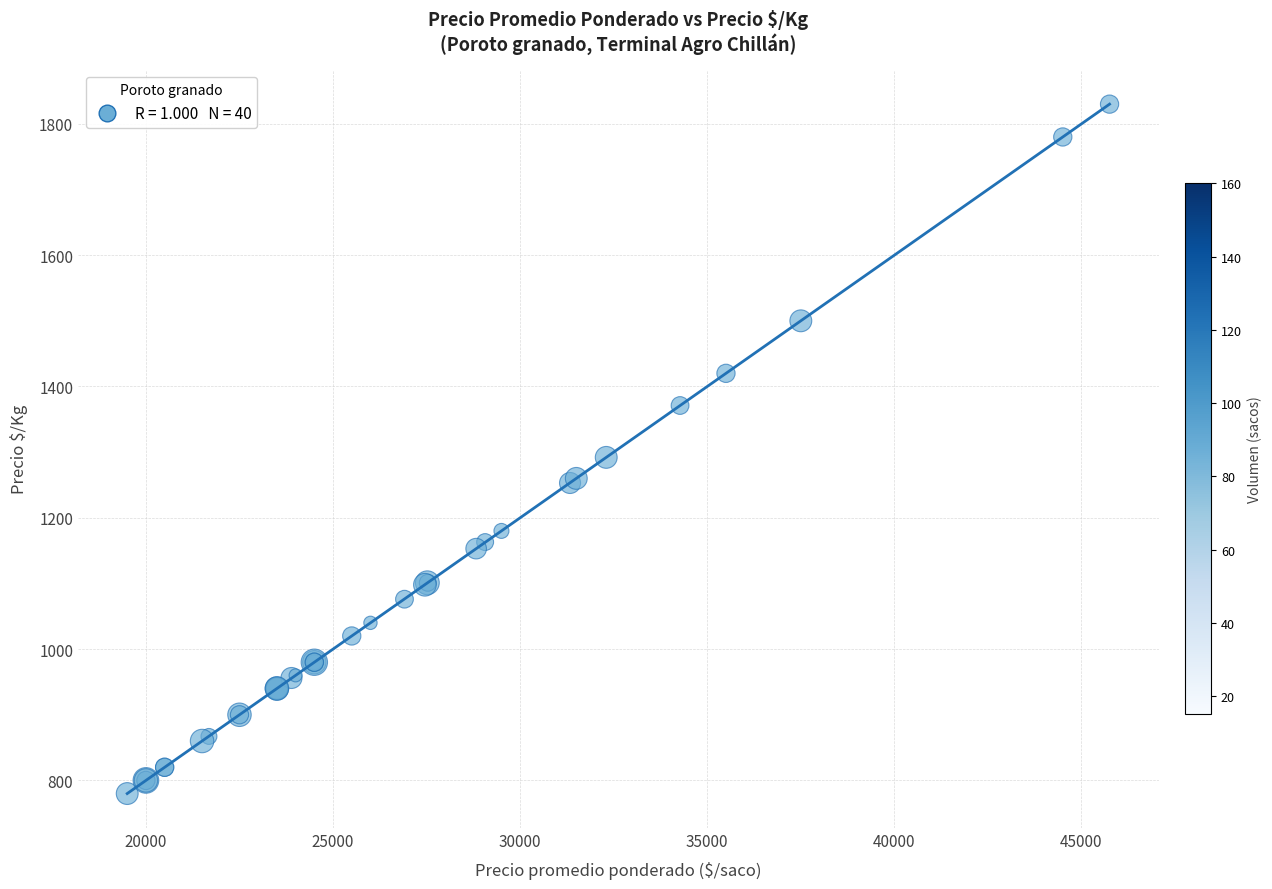

What Y value in the scatter plot is closest to 1305?

1292